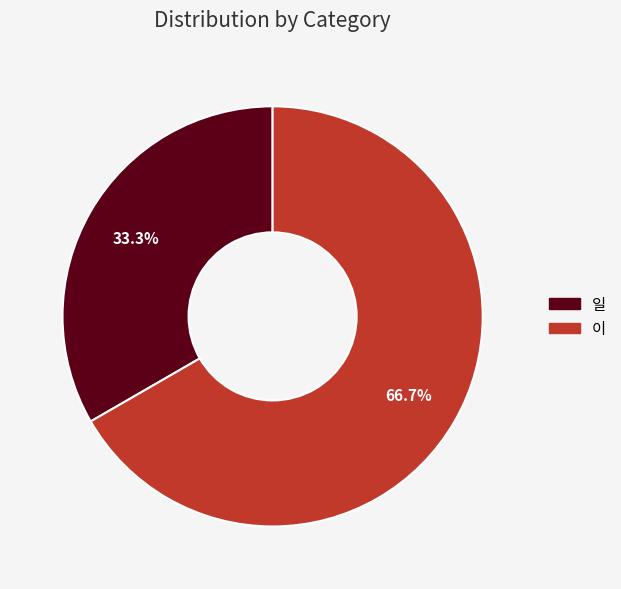

Which category has the smallest portion of the pie?

일